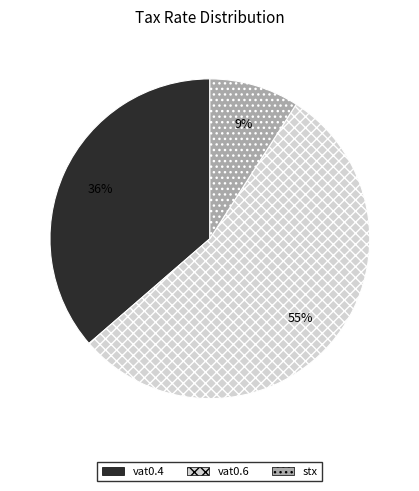

To the nearest percent, what percentage of the pie is stx?

9%